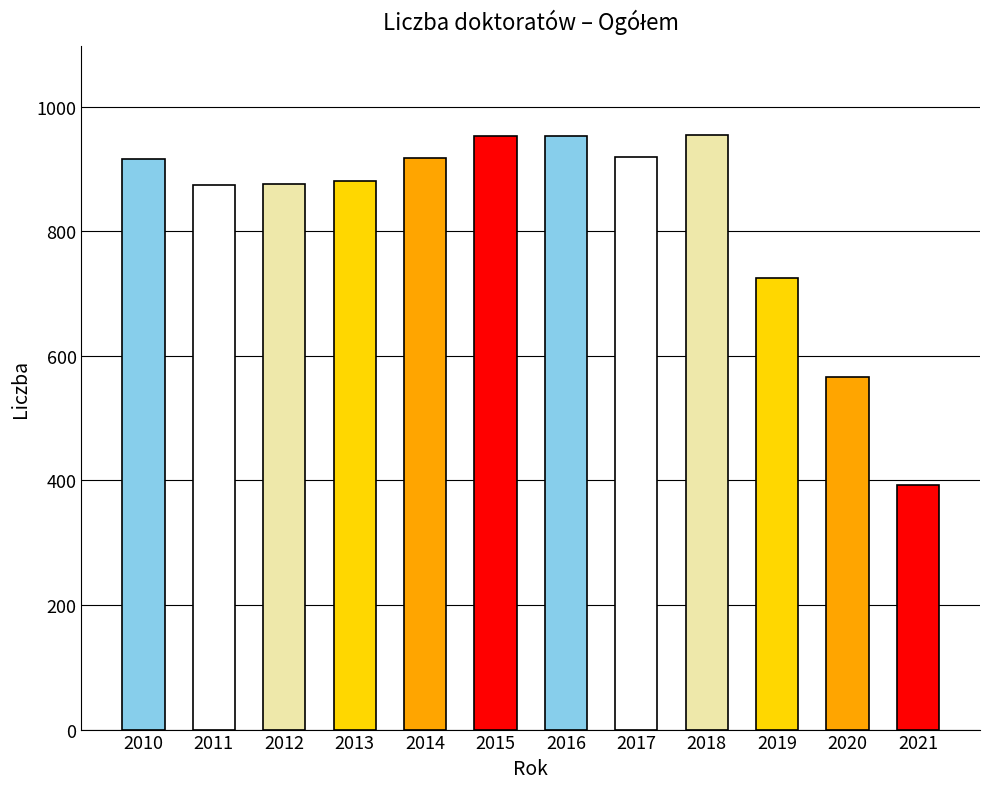

What is the difference between the second highest and minimum values?

561